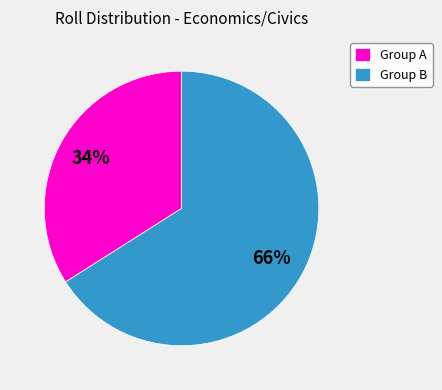

The Group B slice represents 66% of the pie. True or false?

True